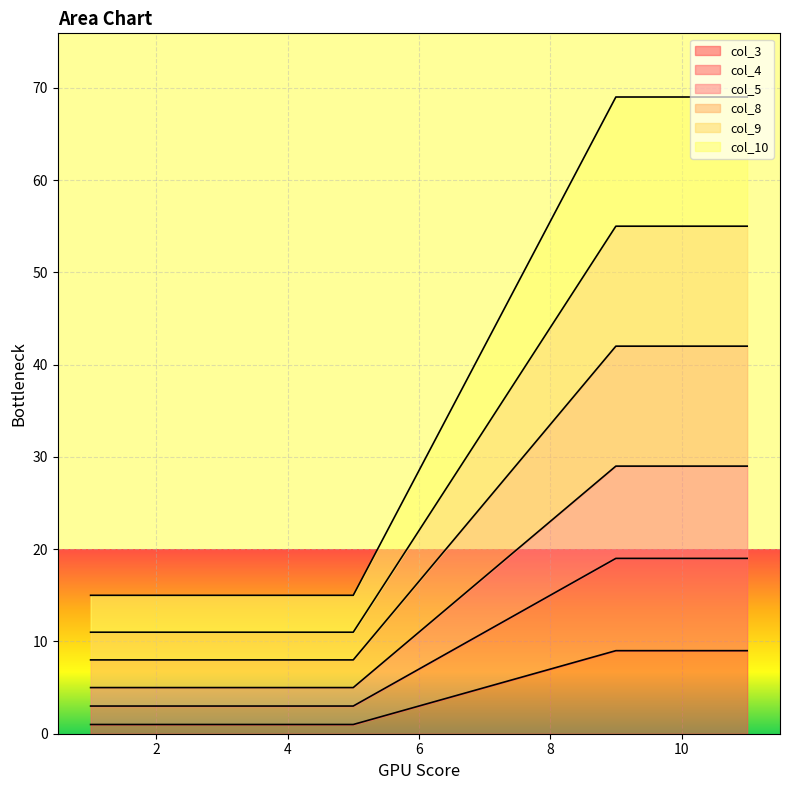

Is it true that col_8 equals 42 at 11?

True